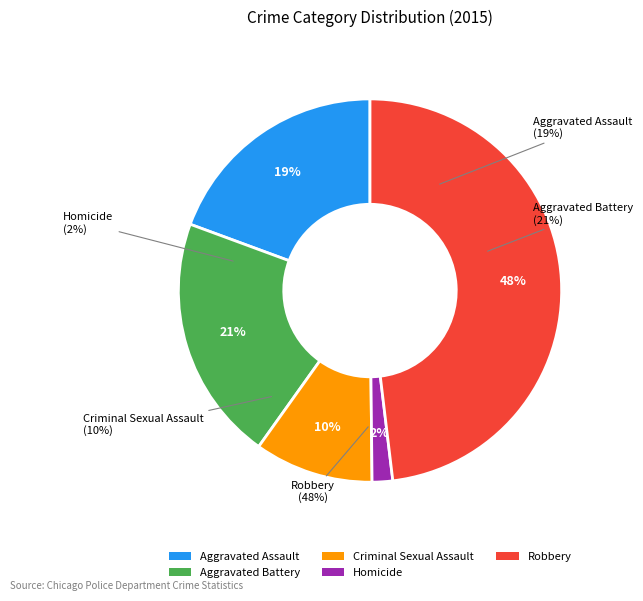

True or false: Homicide accounts for 17% of the total.

False